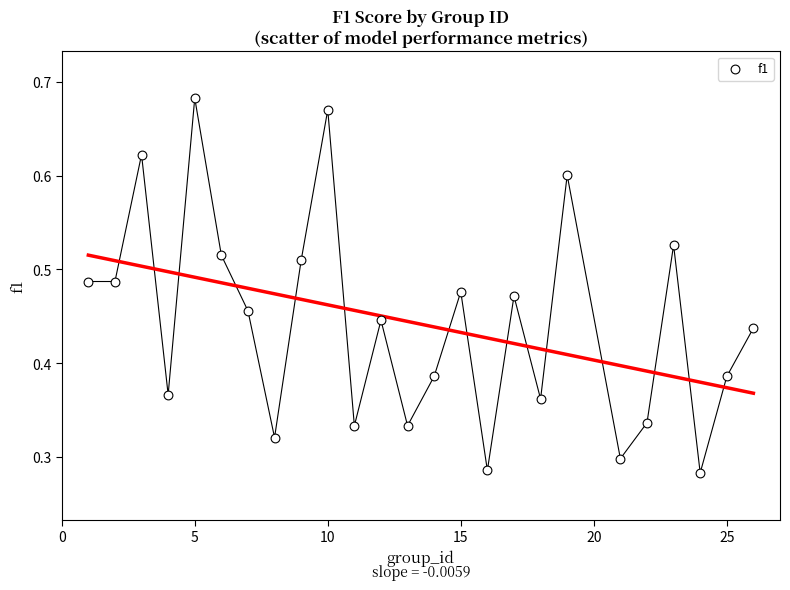

What is the range of X values (max minus min)?

25.0